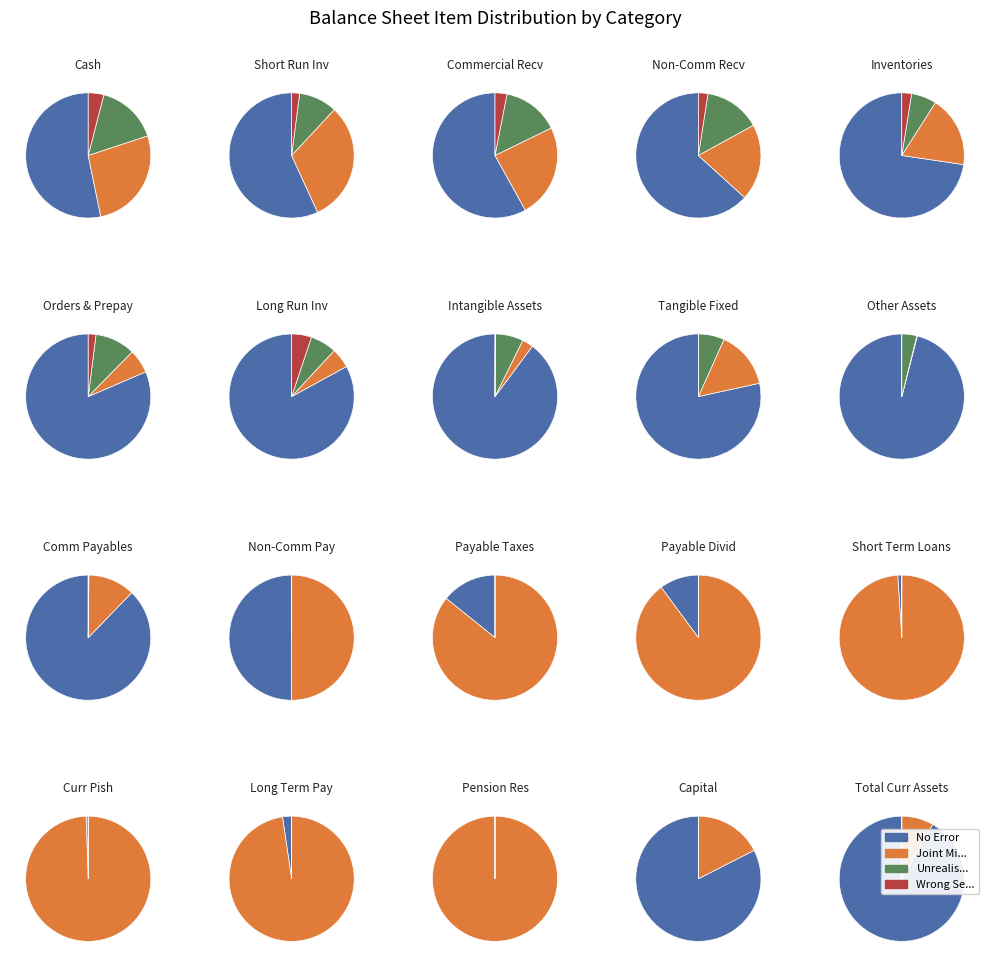

To the nearest percent, what percentage of the pie is inventories?

6%